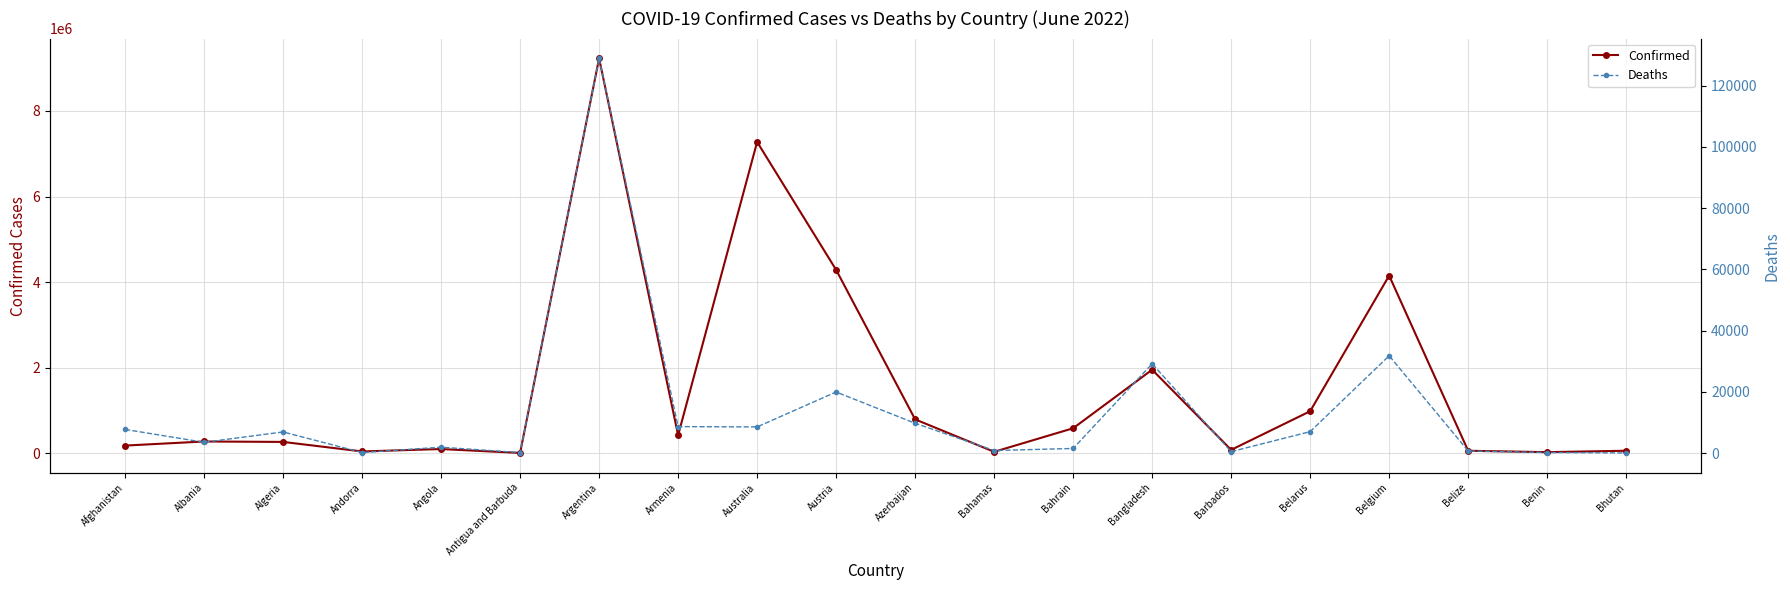

What is the difference between the second highest and minimum values in the Deaths series?

31733